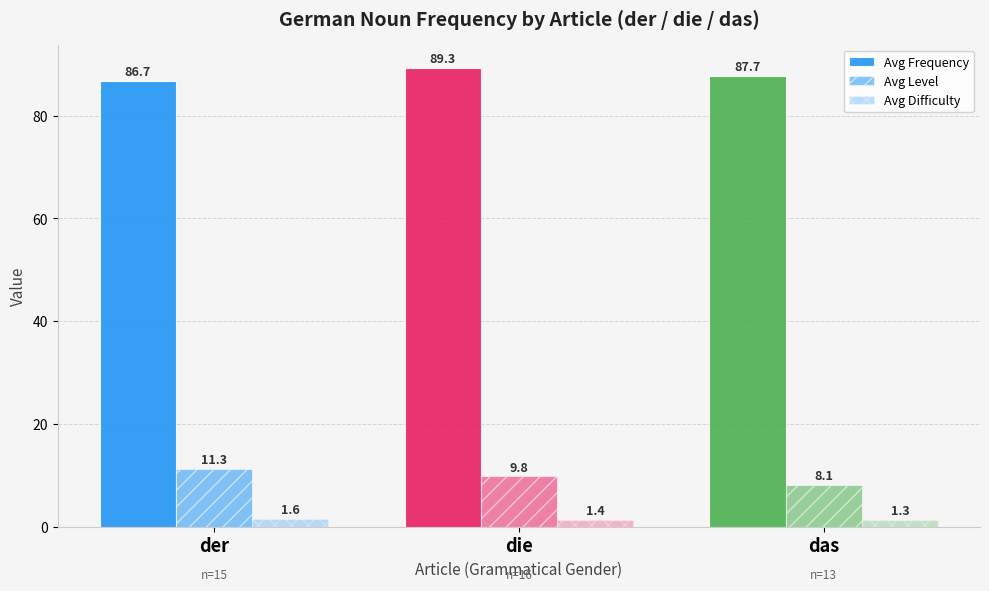

What is the maximum value for Avg Frequency?

89.3